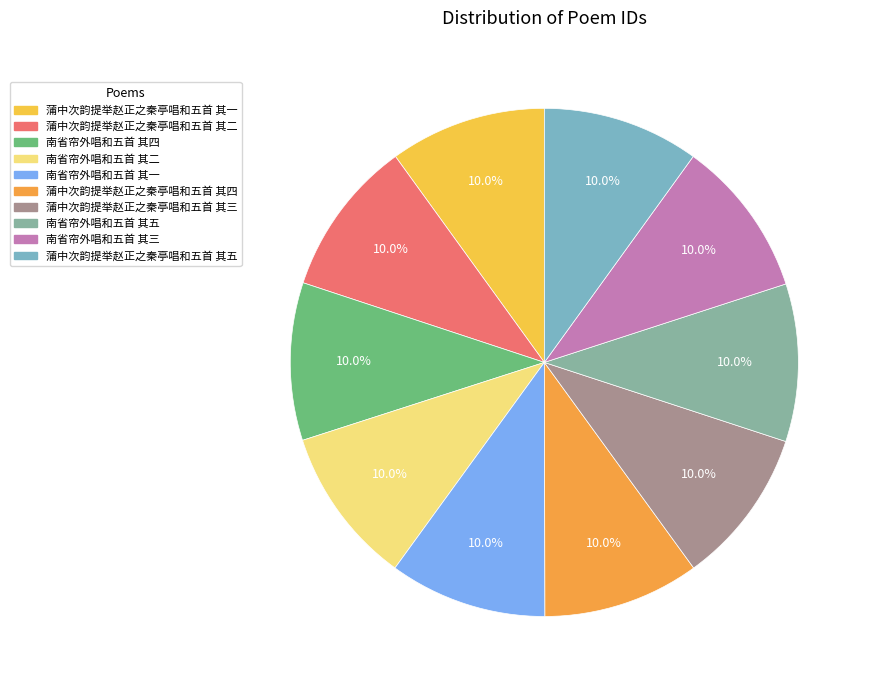

Count the number of slices in the pie.

10